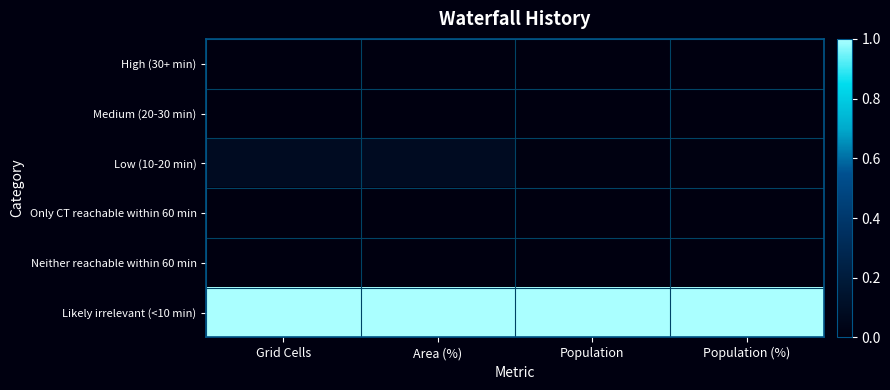

List the series in order of their peak value, lowest first.

High (30+ min), Medium (20-30 min), Only CT reachable within 60 min, Neither reachable within 60 min, Low (10-20 min), Likely irrelevant (<10 min)